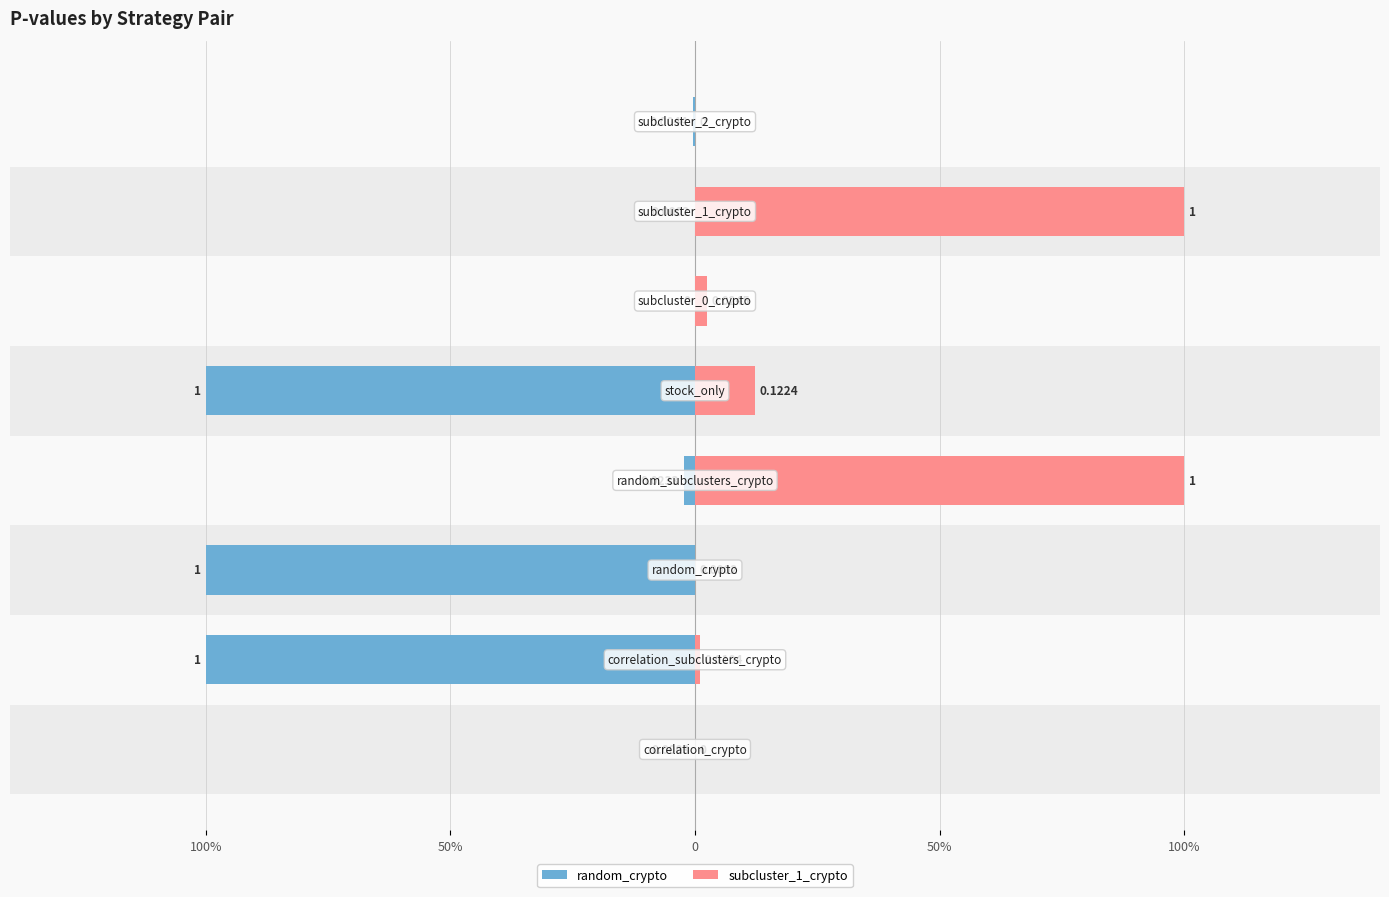

What is the sum of all random_crypto values?

3.0